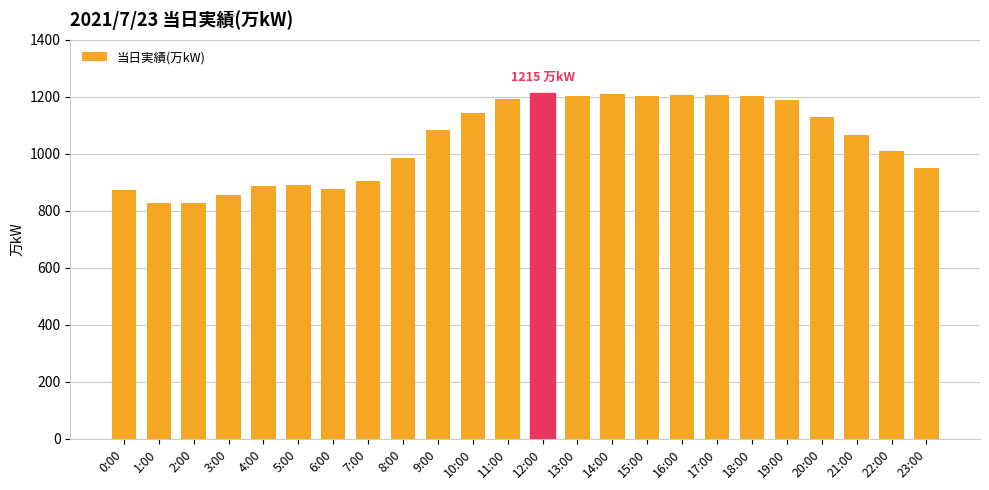

What is the average value?

1047